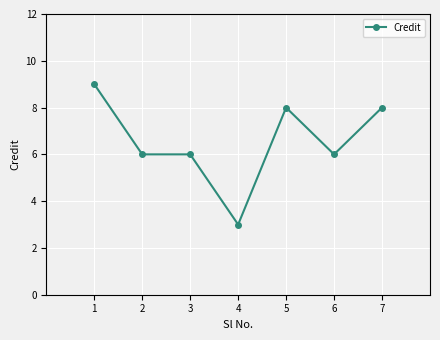

Reading left to right, extract all data points from this chart.

1=9	2=6	3=6	4=3	5=8	6=6	7=8